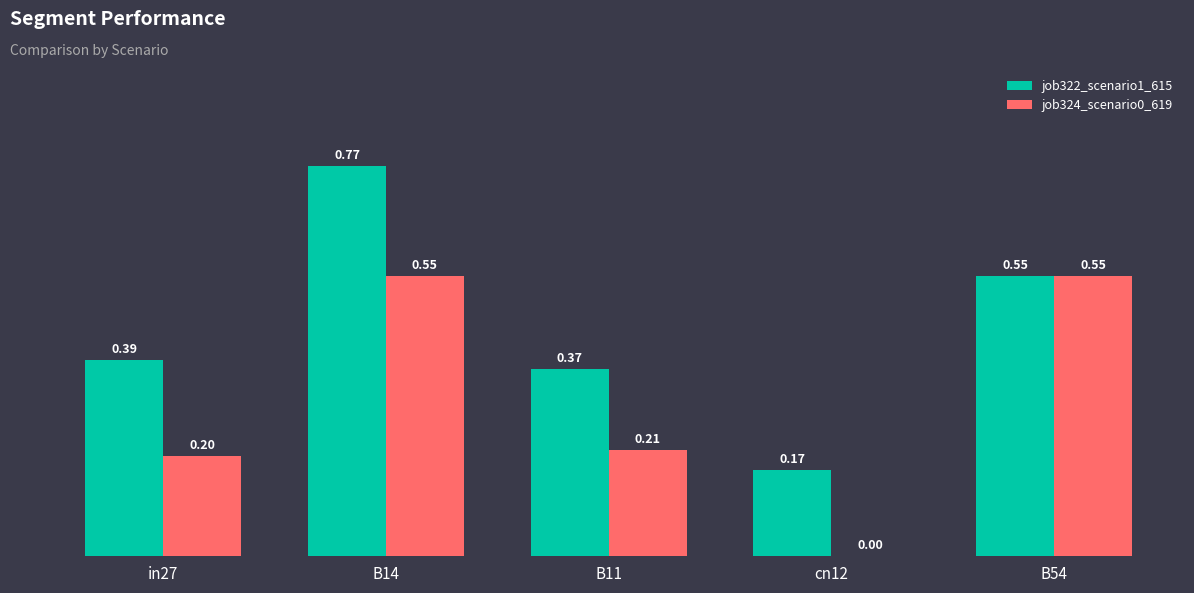

How many series are shown in this chart?

2